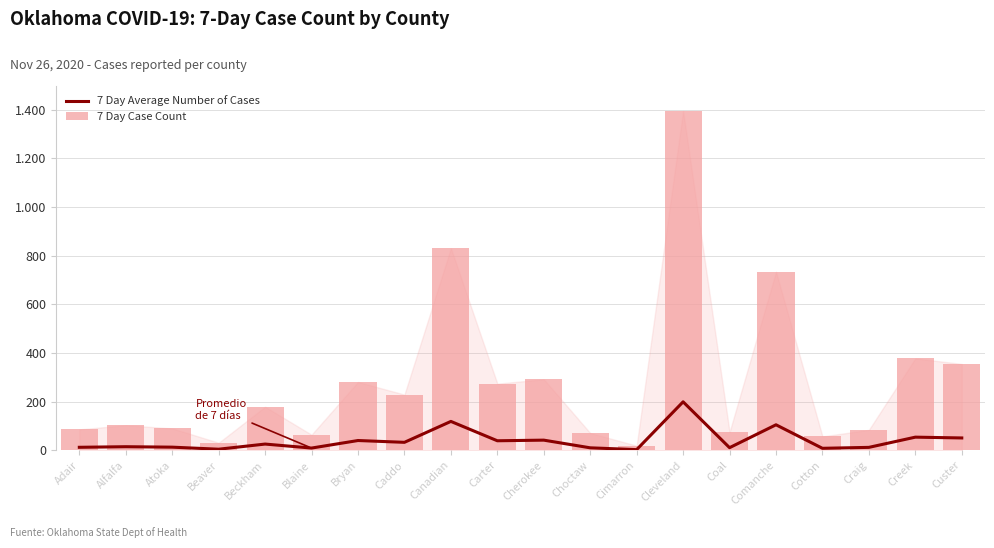

The value of 7 Day Case Count at Craig is 84.0. True or false?

True